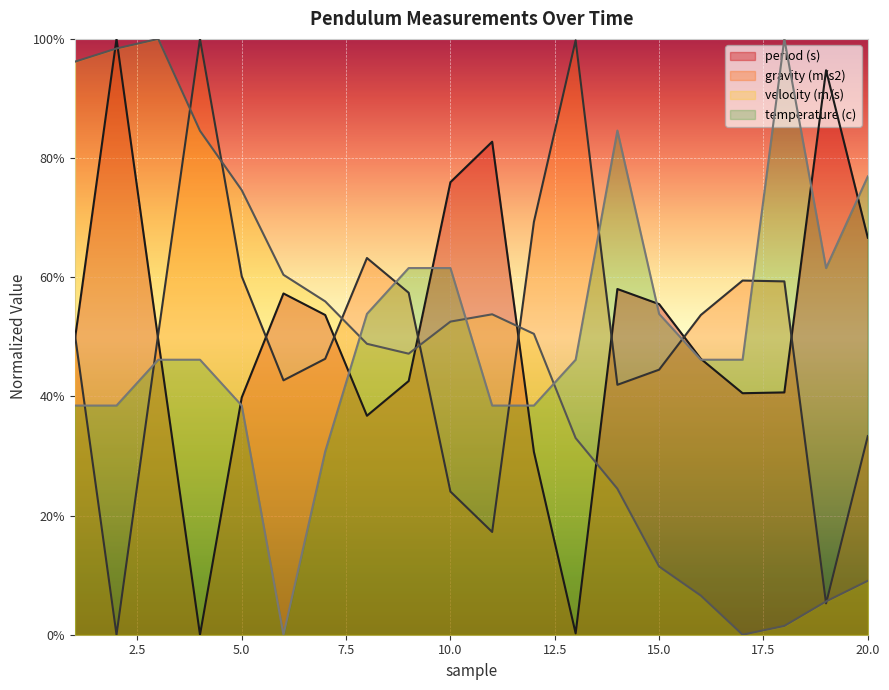

What is the average value of the velocity (m/s) series?

0.5